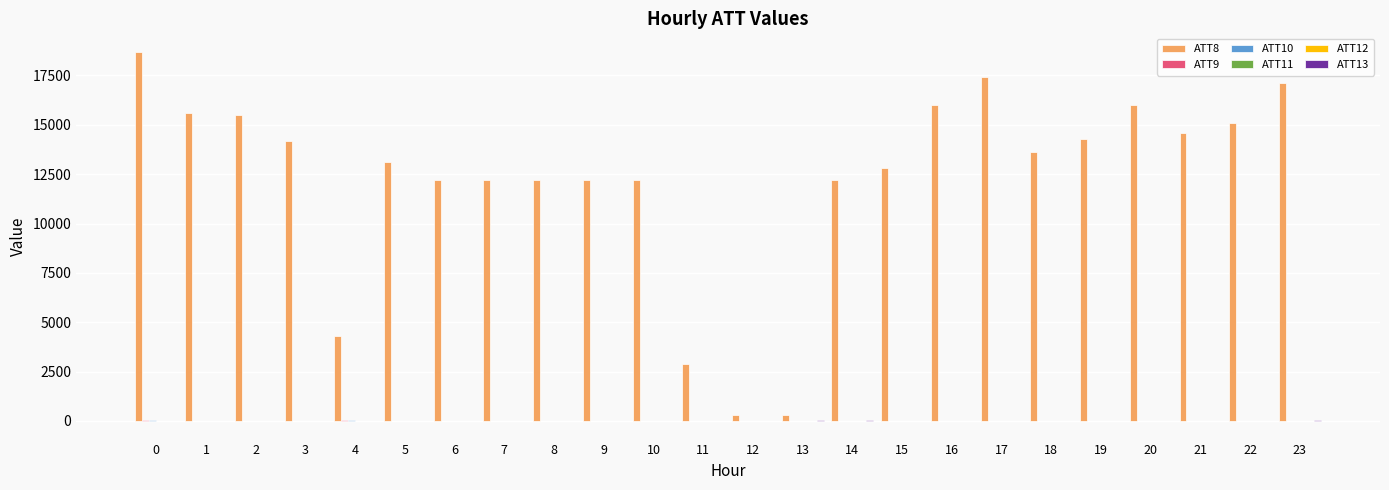

What is the greatest value displayed?

18700.0